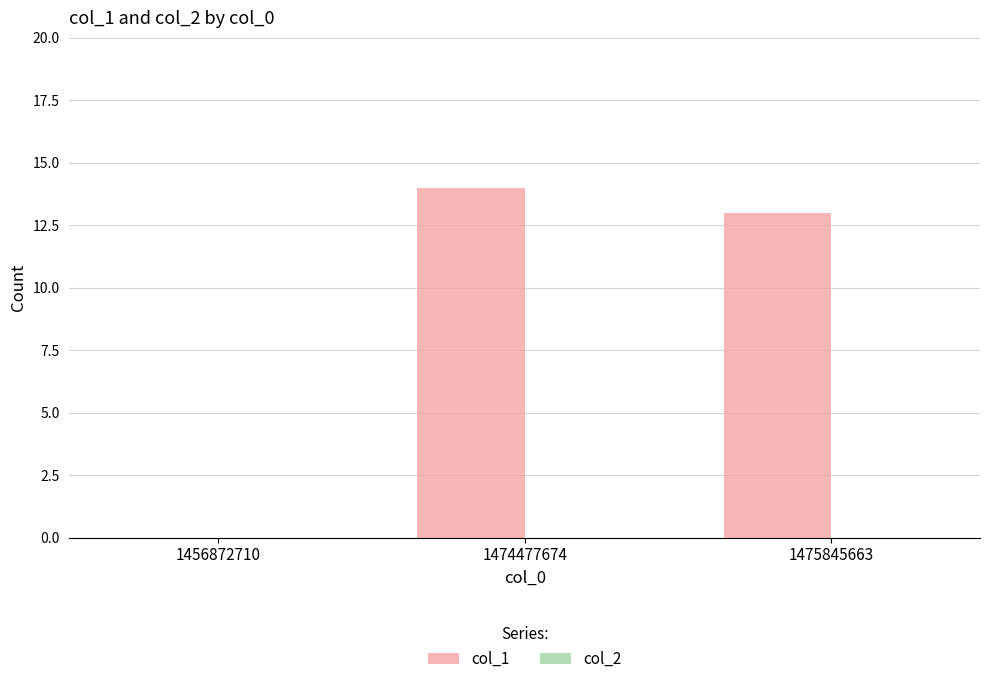

Which label corresponds to the largest value in the chart?

1474477674